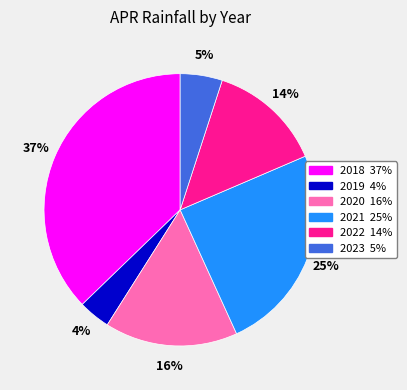

True or false: 2019 accounts for 9% of the total.

False